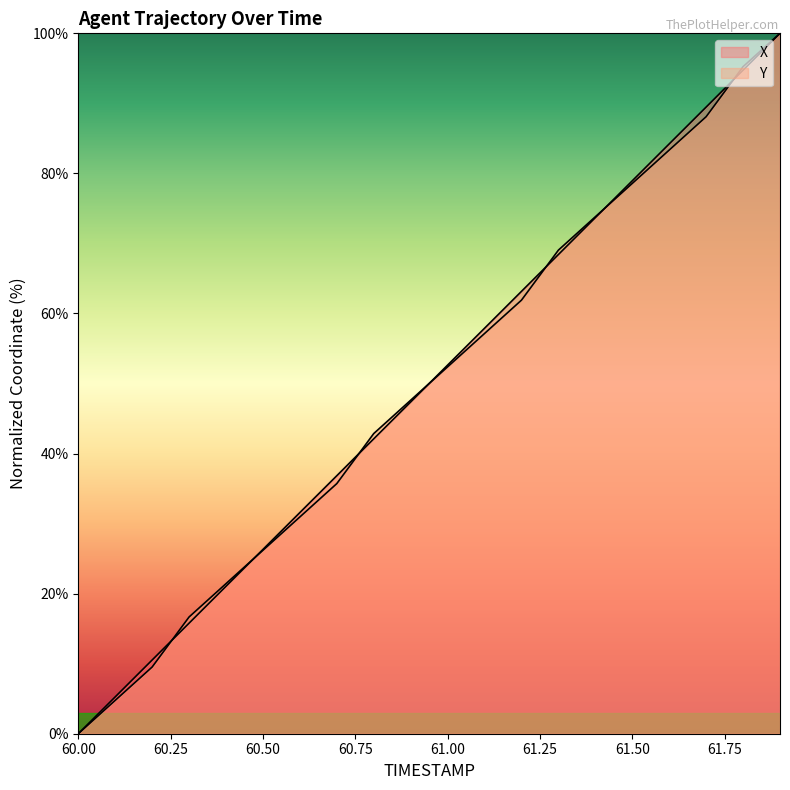

What value does the X series have at 60.5?

26.3